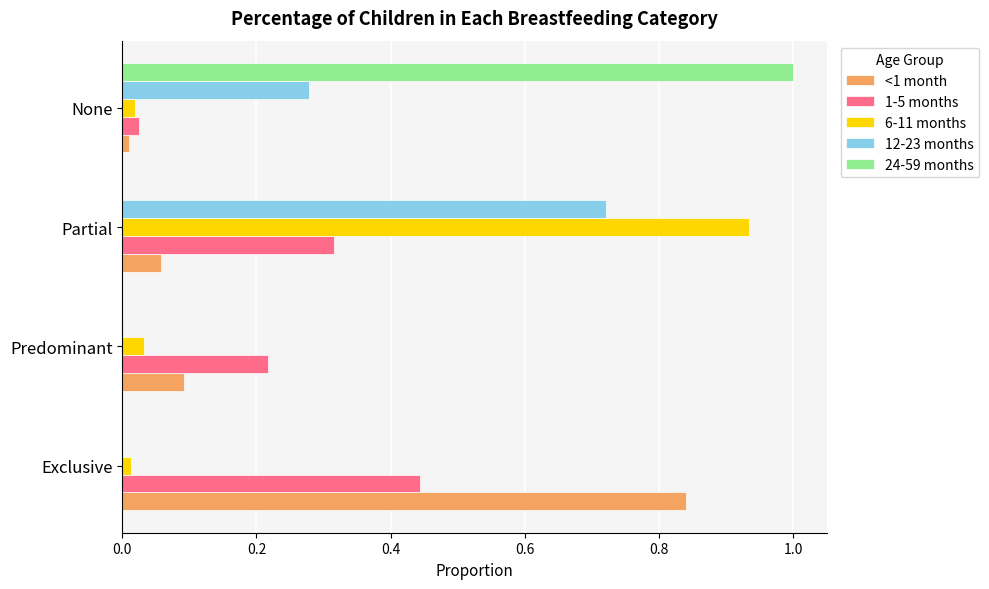

What is the maximum value shown in the chart?

1.0